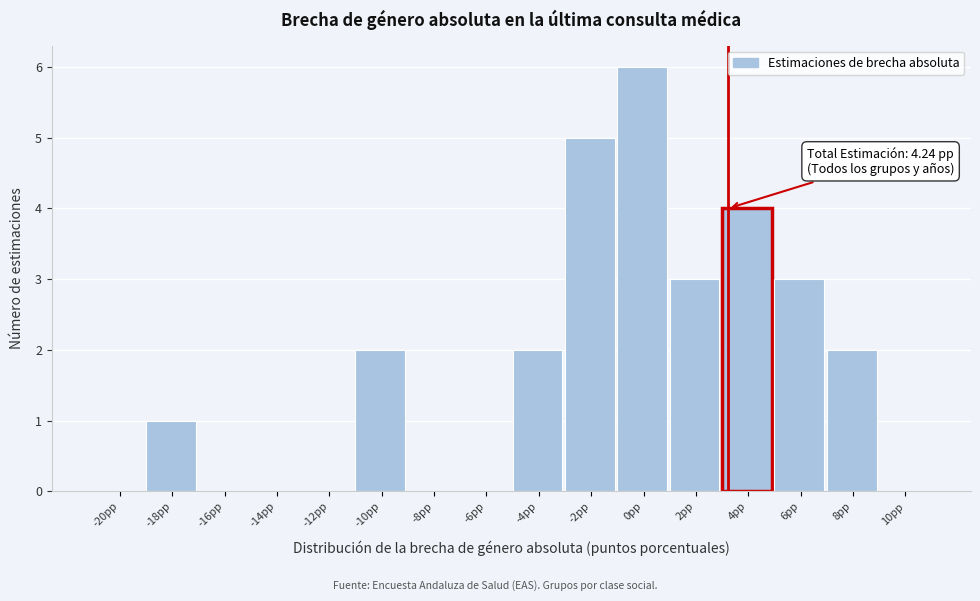

Reading left to right, extract all data points from this chart.

-20pp=0	-18pp=1	-16pp=0	-14pp=0	-12pp=0	-10pp=2	-8pp=0	-6pp=0	-4pp=2	-2pp=5	0pp=6	2pp=3	4pp=4	6pp=3	8pp=2	10pp=0